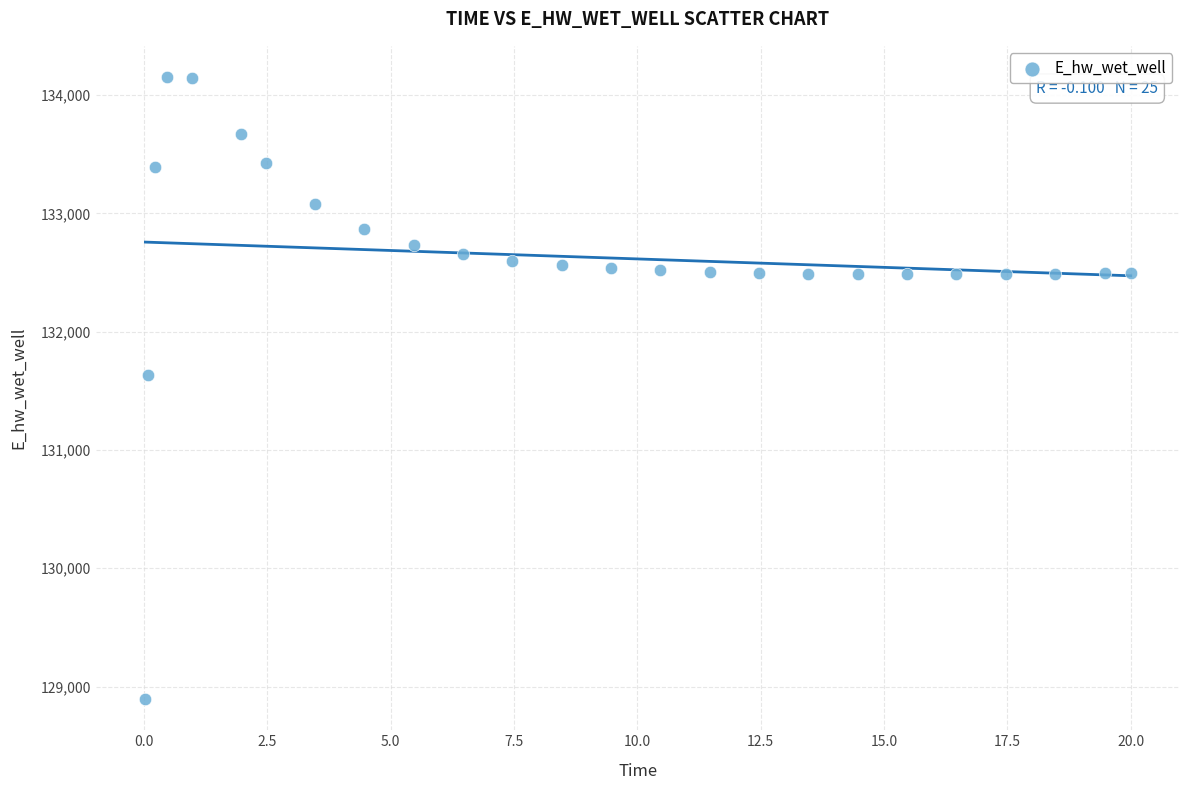

What is the range of Y values (max minus min)?

5259.8